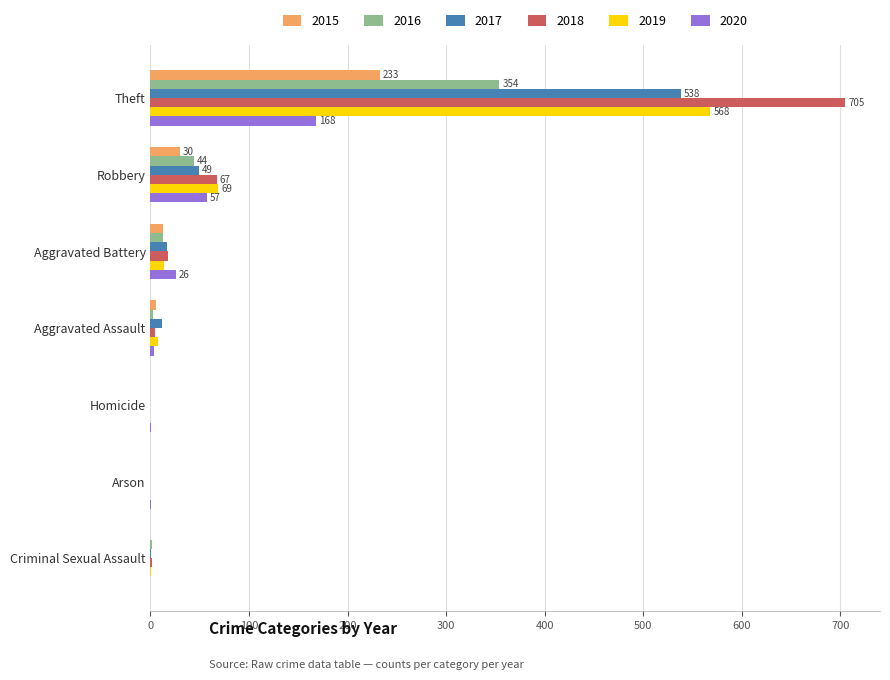

Which series has the largest total across all categories?

2018